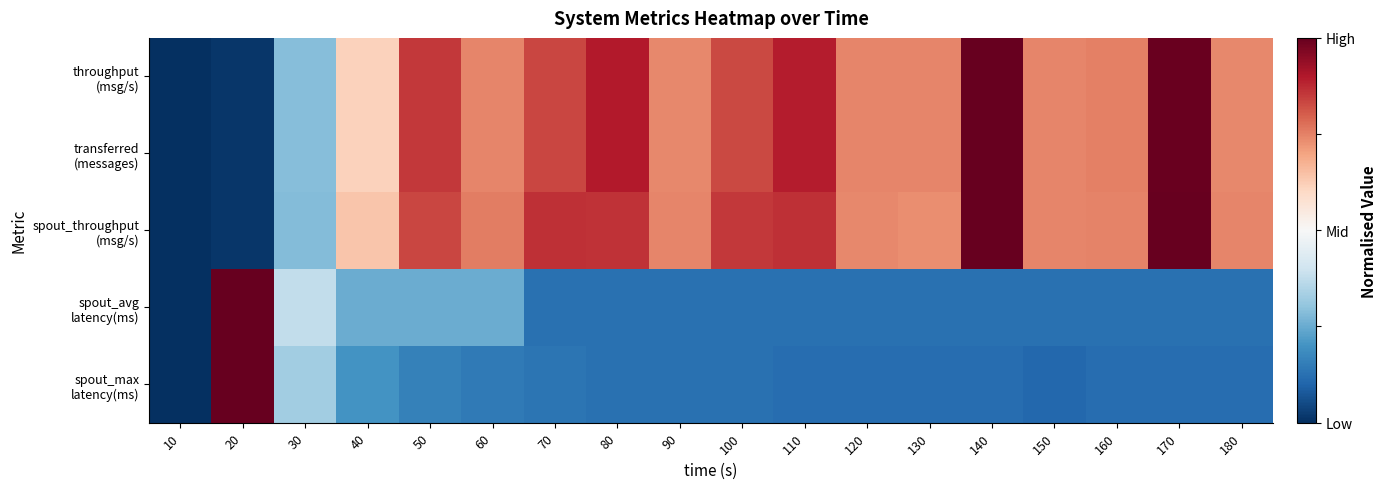

Count the number of categories in the chart.

18